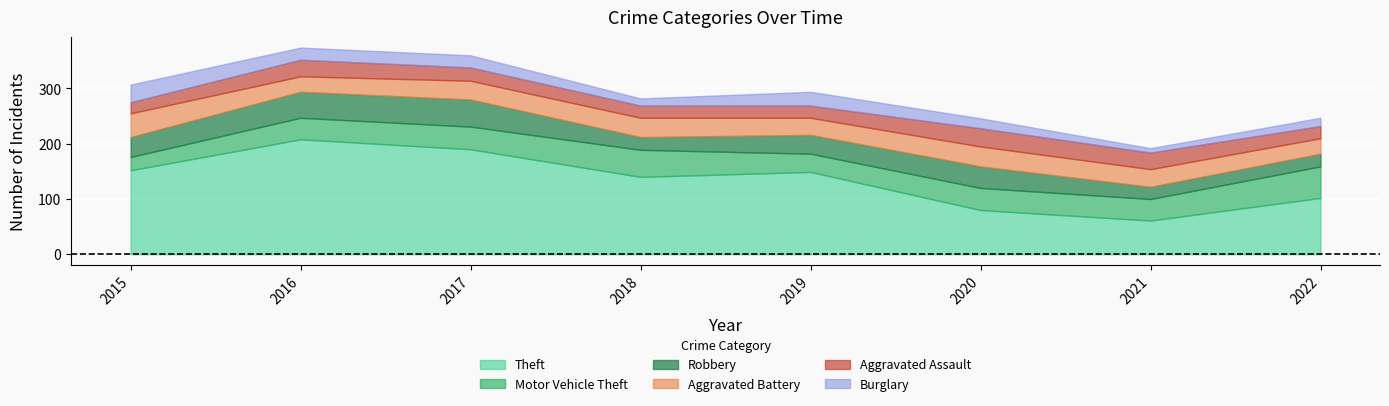

Which has a higher value, 2016 or 2022?

2016